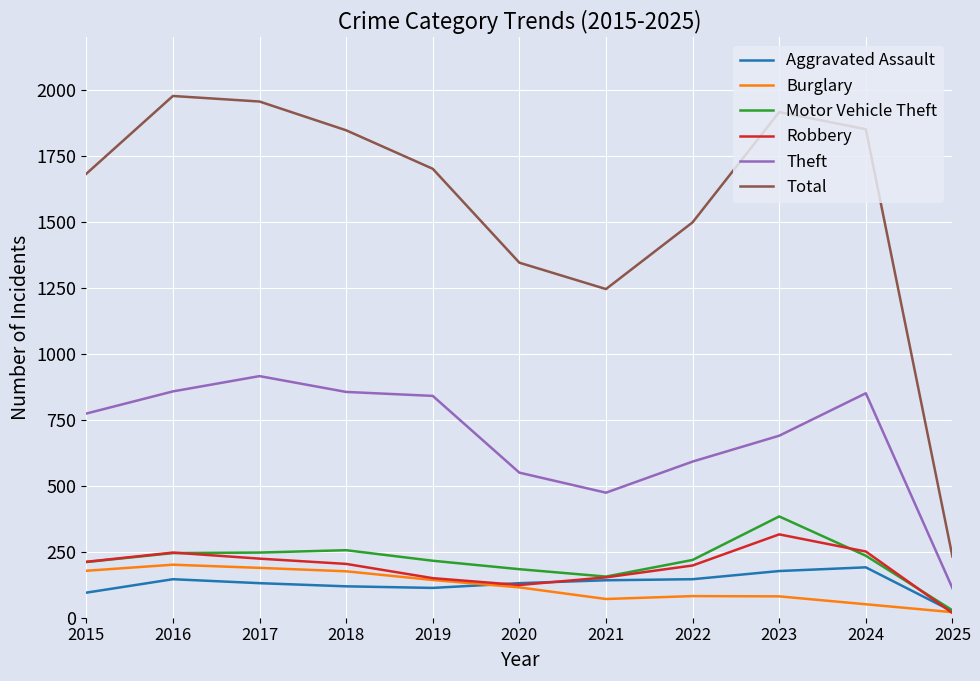

True or false: Theft and Total cross at least once.

False